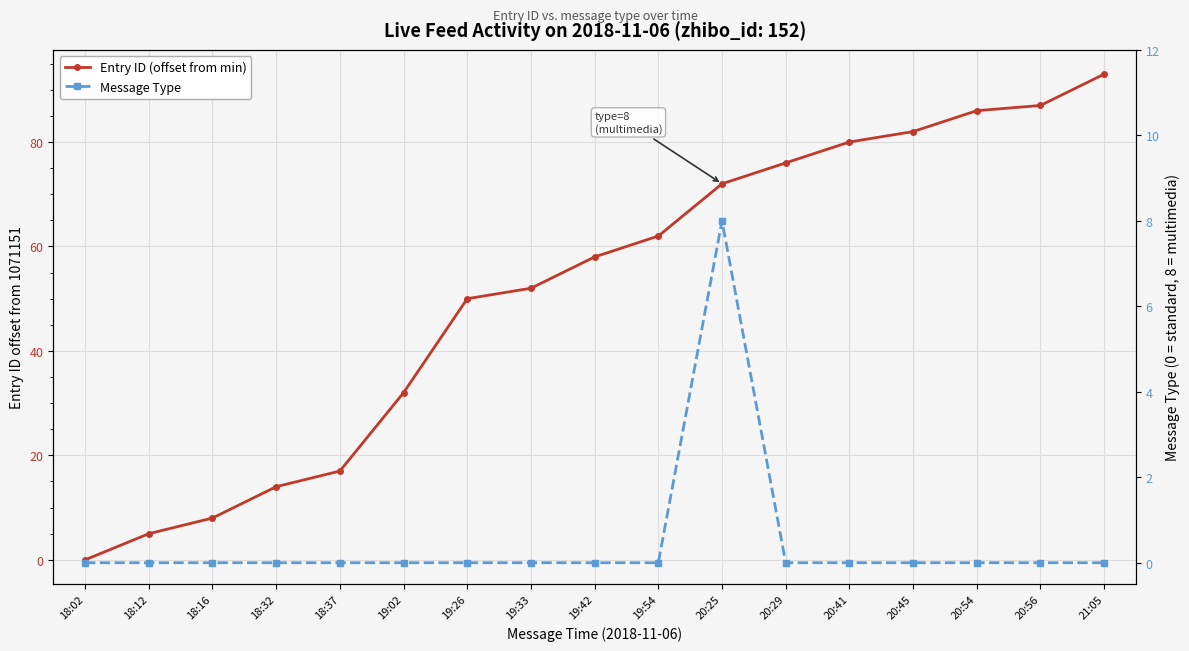

What is the difference between the highest and lowest values at 18:12?

5